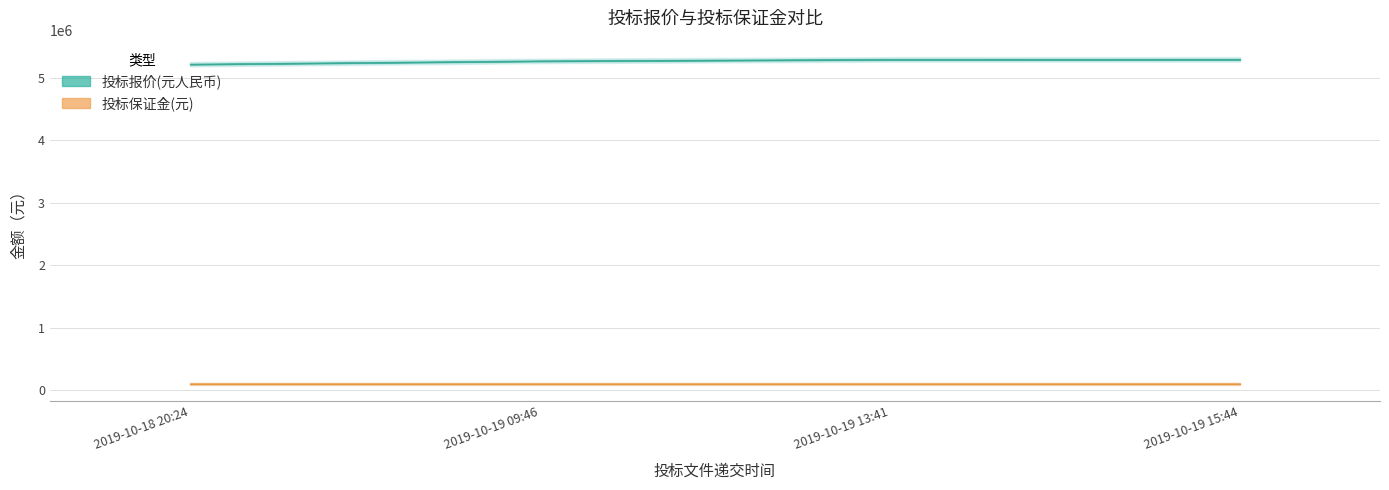

True or false: 投标保证金(元) and 投标报价(元人民币) cross at least once.

False